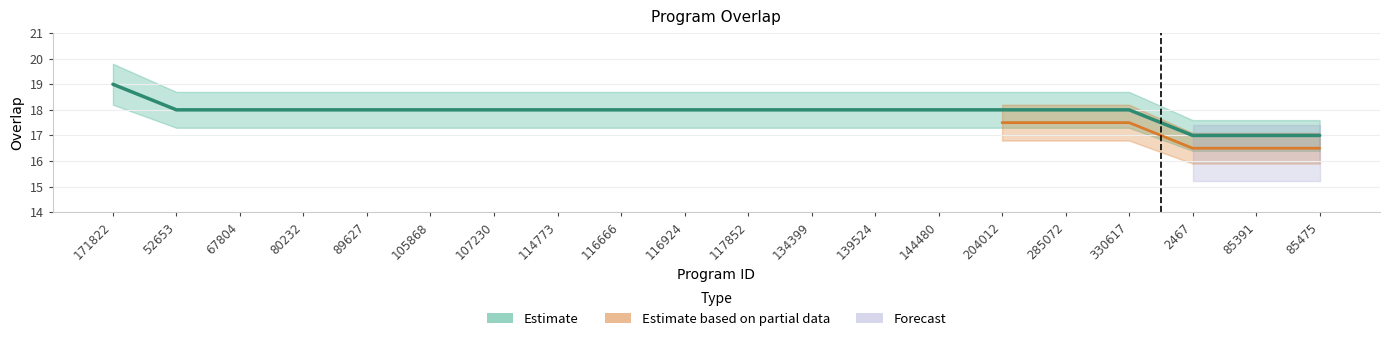

List the labels in order of value, smallest first.

2467, 85391, 85475, 52653, 67804, 80232, 89627, 105868, 107230, 114773, 116666, 116924, 117852, 134399, 139524, 144480, 204012, 285072, 330617, 171822